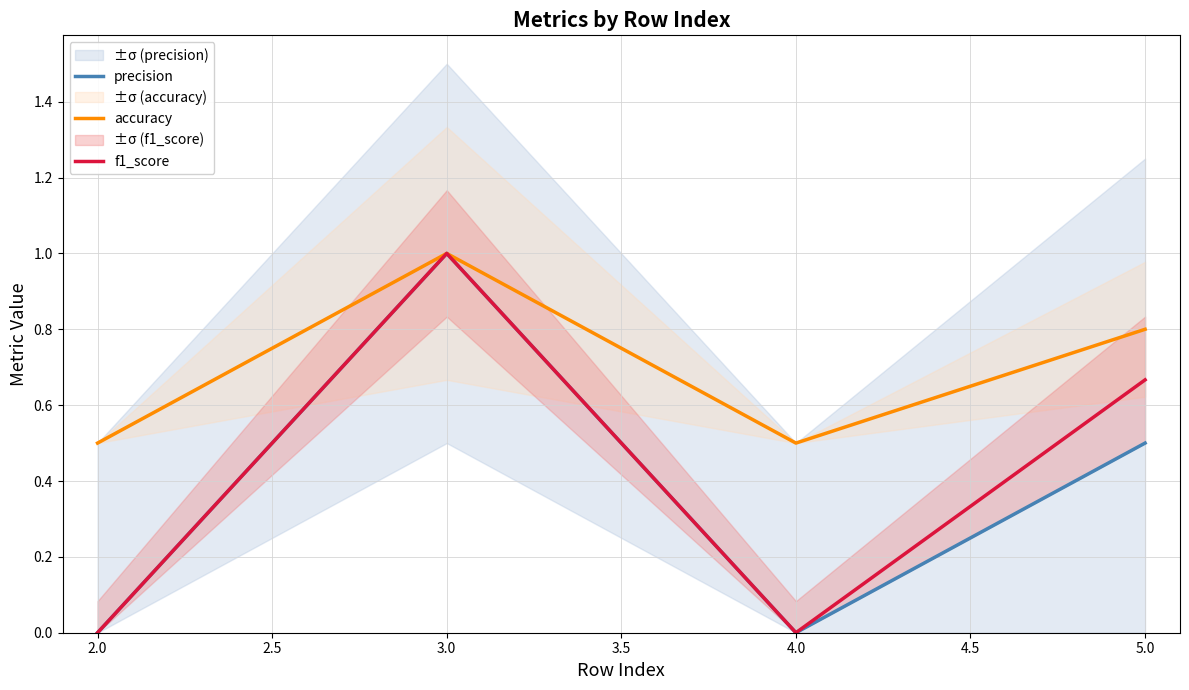

The accuracy series shows 0.5 at 4.0. True or false?

True